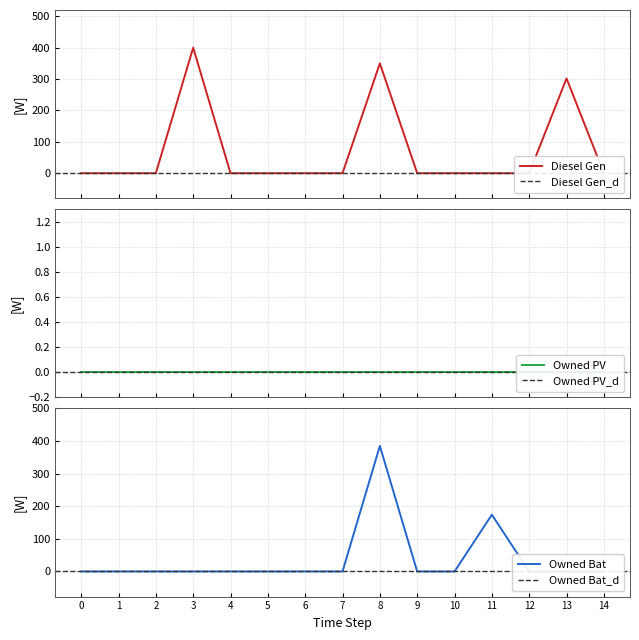

Is the value of Owned Batteries at 2 greater than the value of Diesel Generator at 9?

No